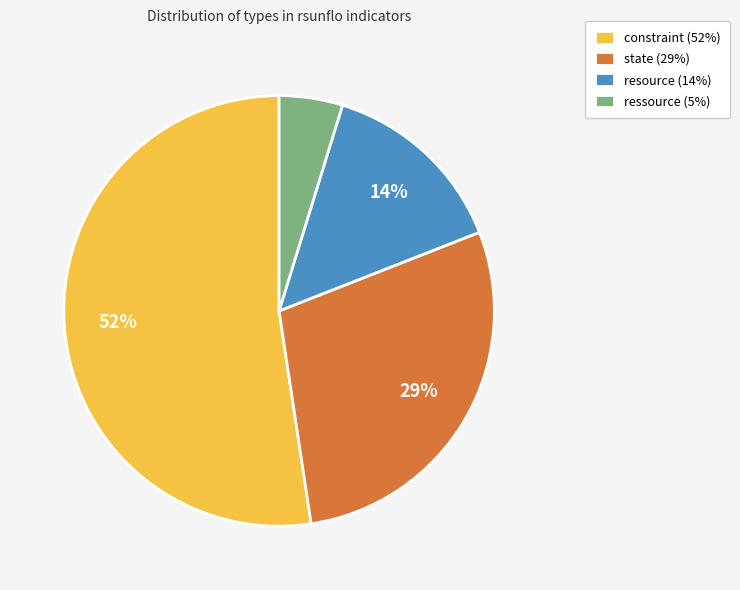

How many segments does this pie chart have?

4